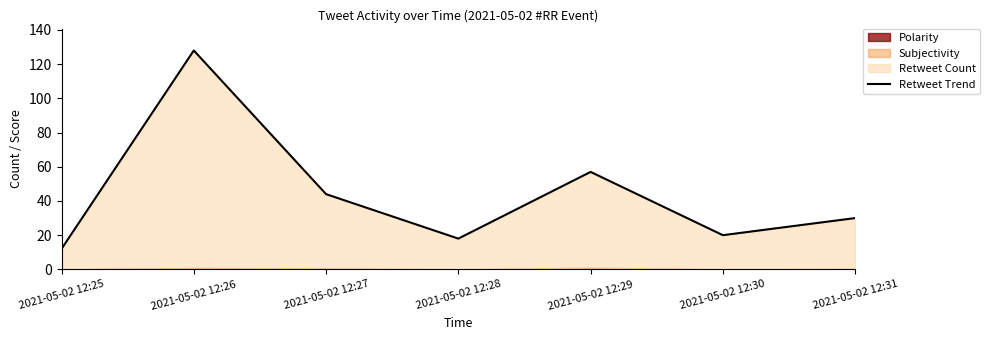

What is the maximum value shown in the chart?

128